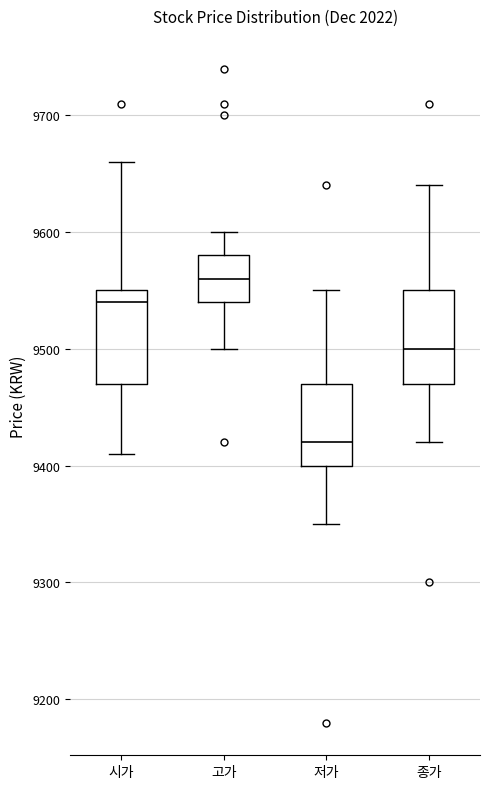

Which box has the lowest median line?

저가